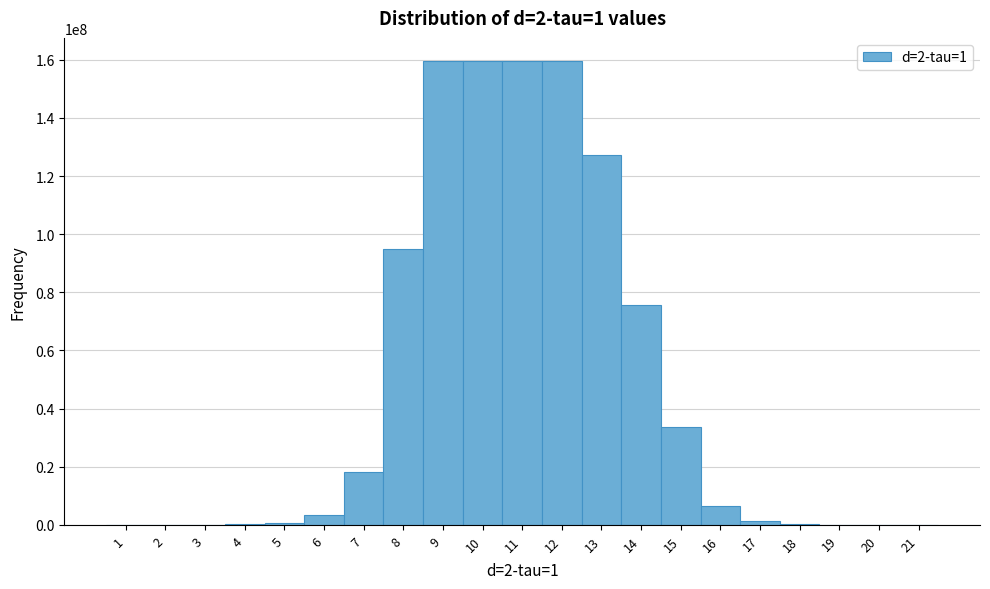

The value at 14 is 52837401. True or false?

False